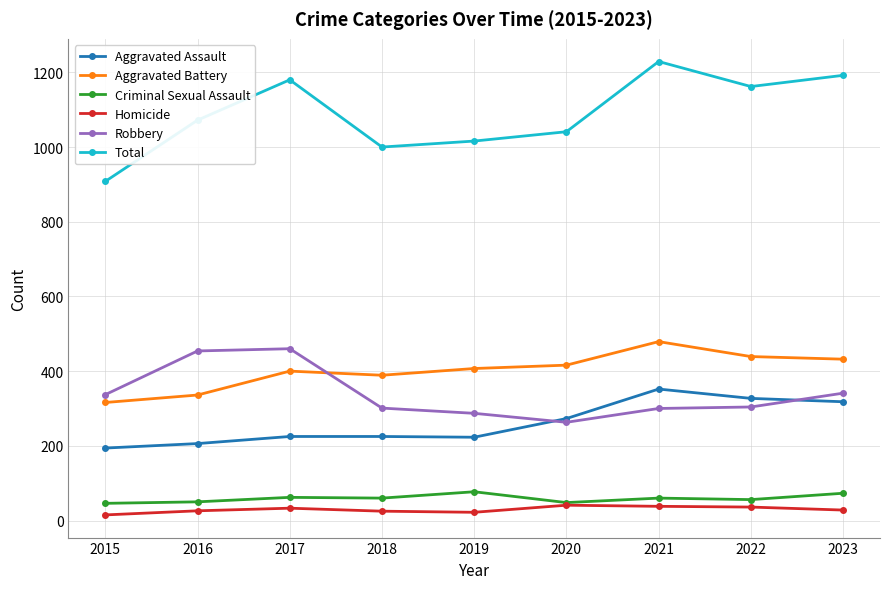

What is the spread (max minus min) of values at 2021?

1191